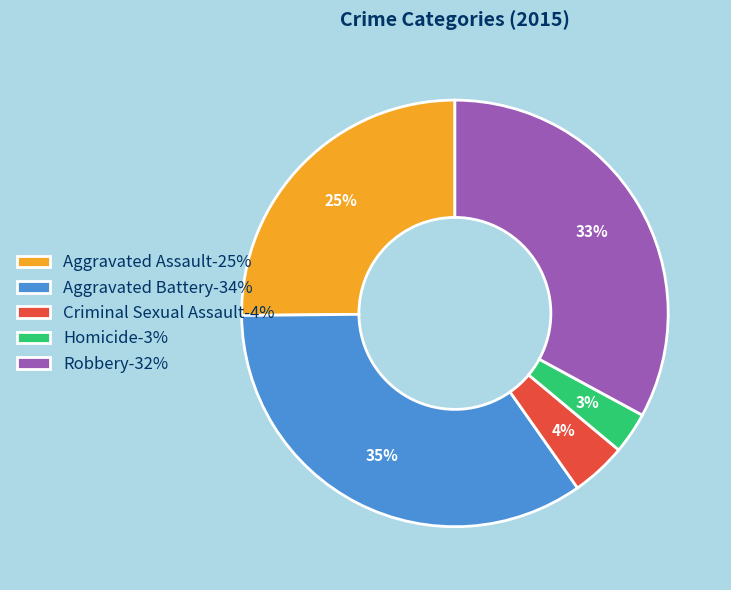

The Robbery slice represents 45% of the pie. True or false?

False